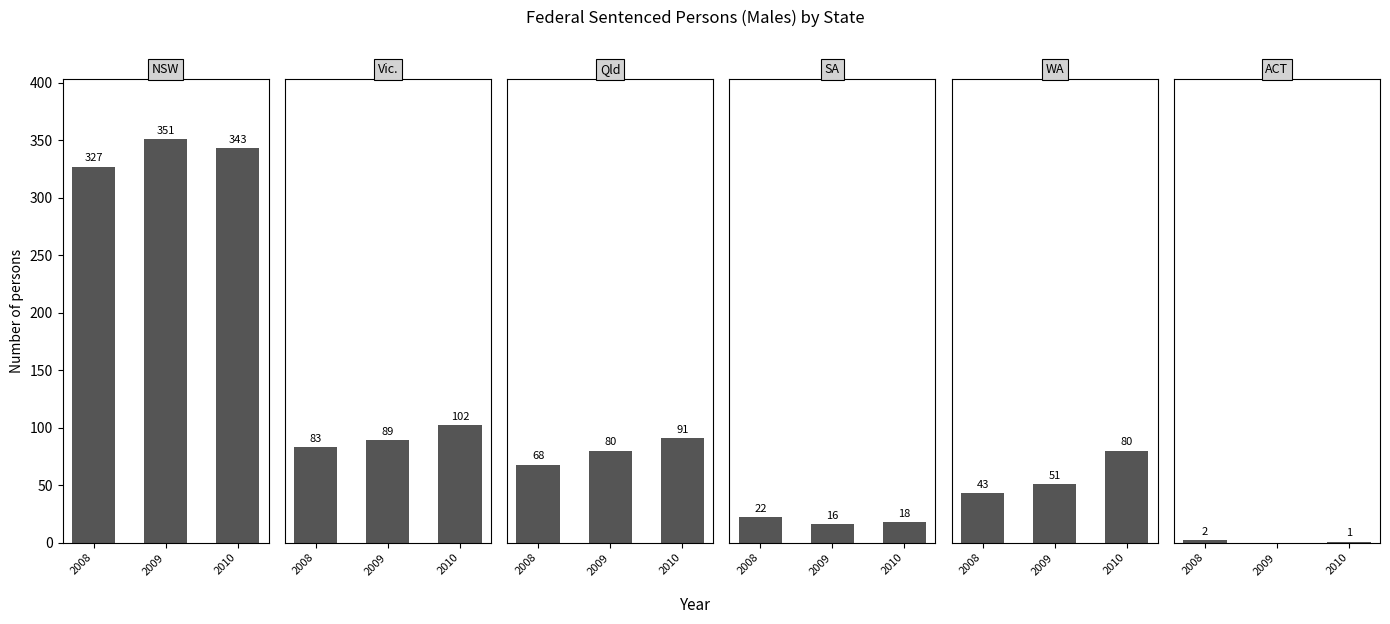

What is the average value of the SA series?

19